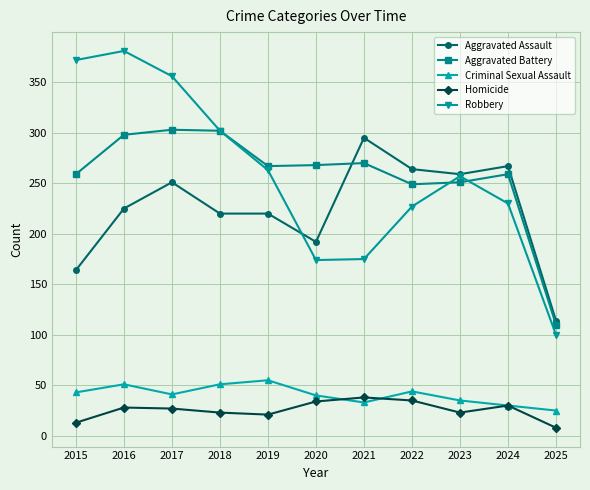

True or false: Criminal Sexual Assault has a value of 15 at 2022.

False